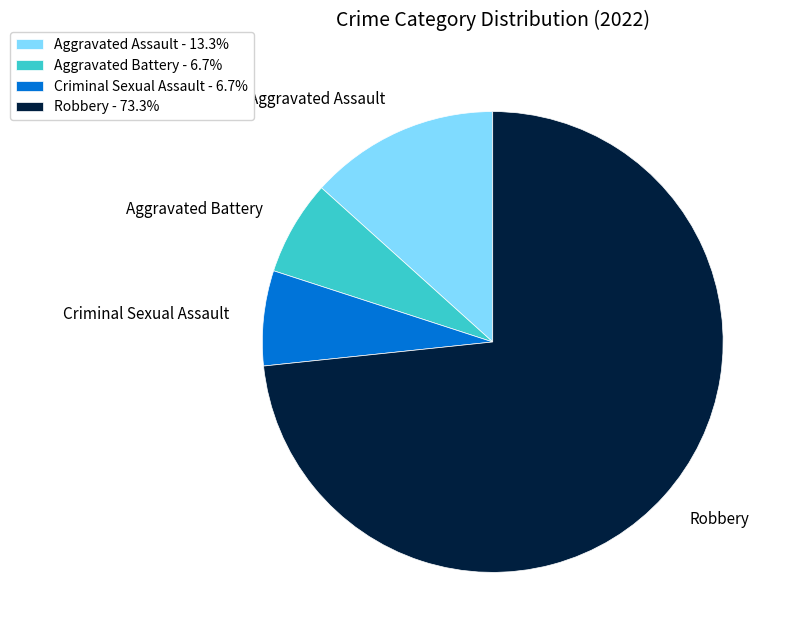

True or false: Robbery accounts for 73% of the total.

True